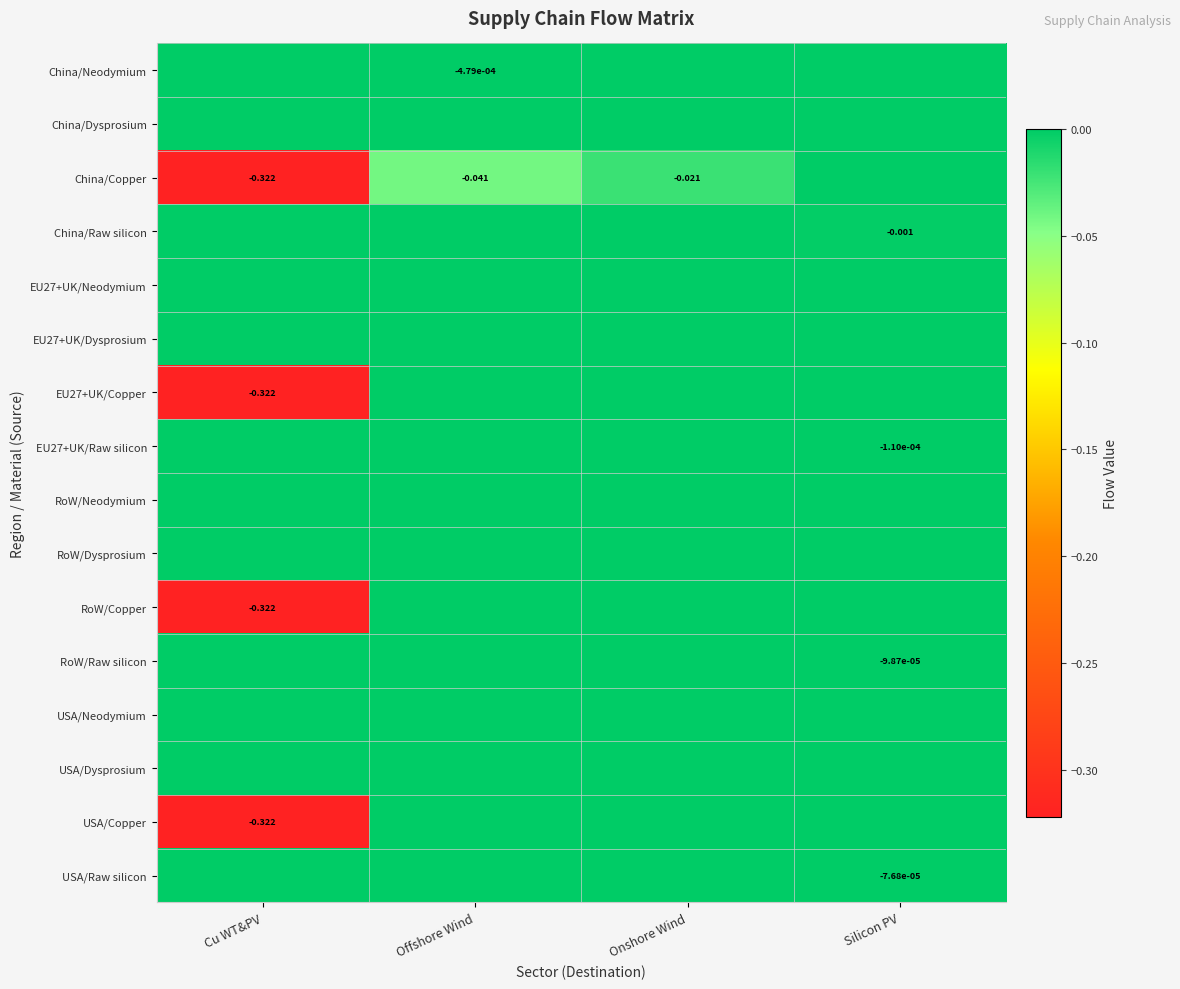

Which series has the largest total across all categories?

China/Dysprosium